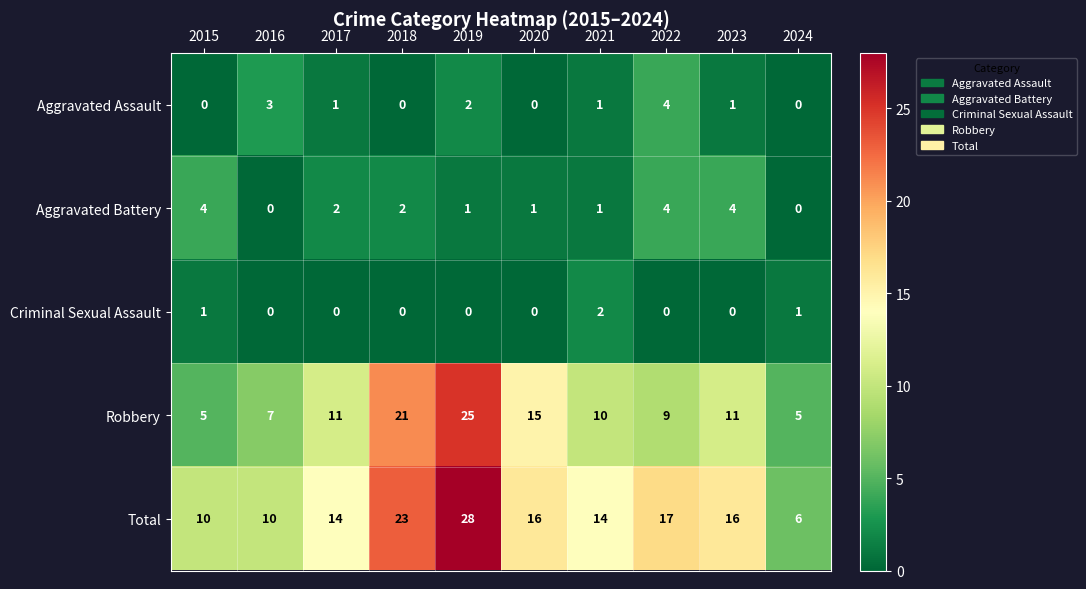

What is the difference between the highest and lowest values at 2018?

23